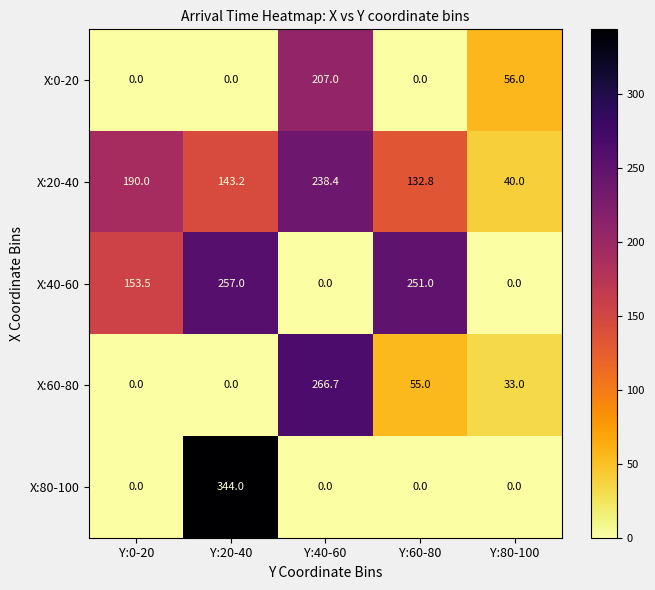

Which label corresponds to the largest value in the chart?

Y:20-40